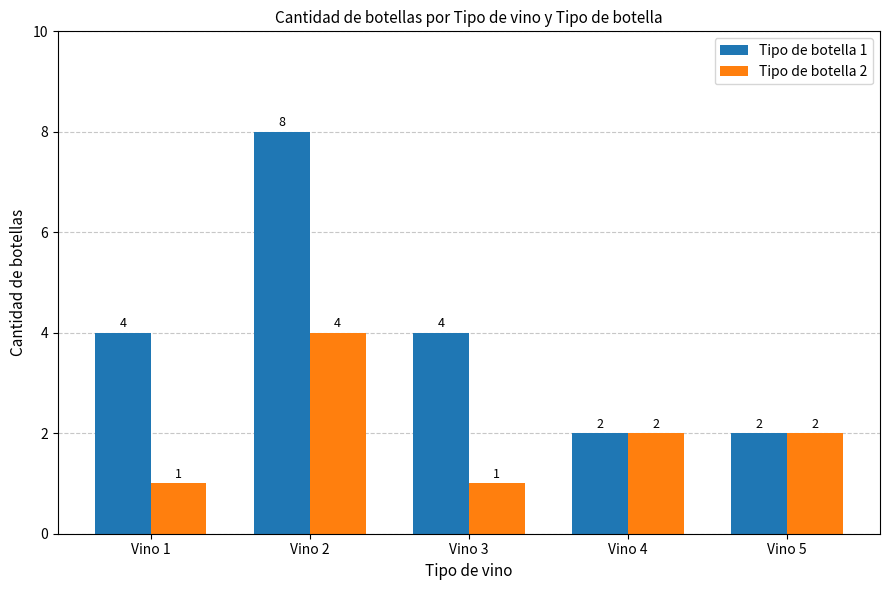

What are all the series names shown in the legend?

Tipo de botella 1, Tipo de botella 2